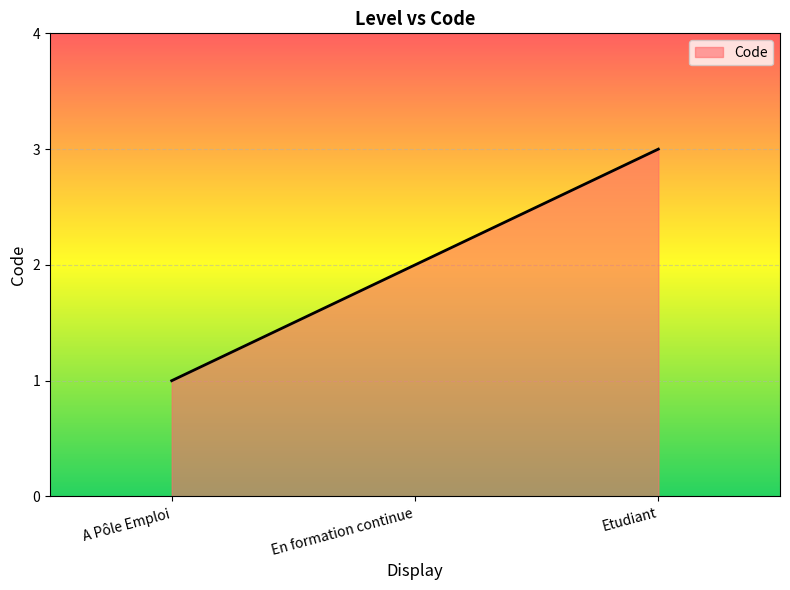

At which category does the chart reach its minimum across all series?

A Pôle Emploi